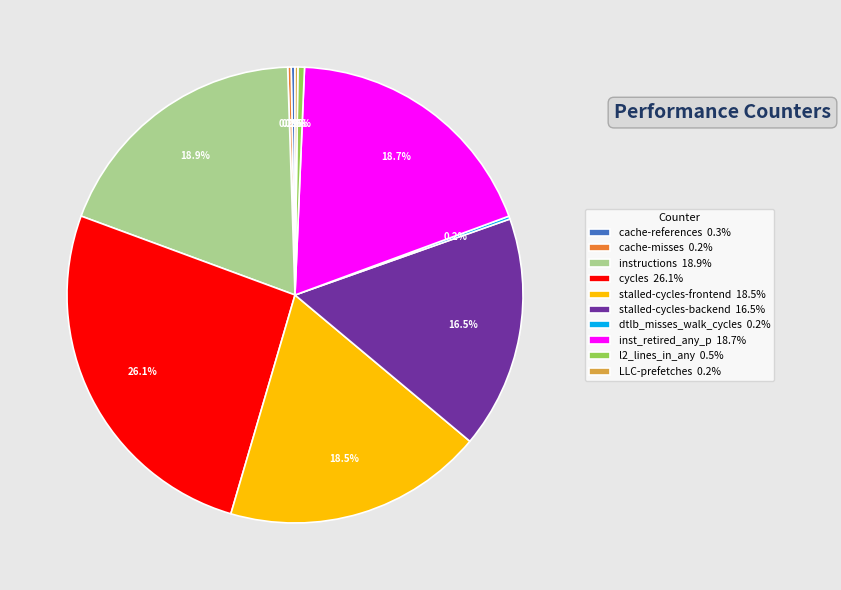

Is there a majority slice in this chart?

No